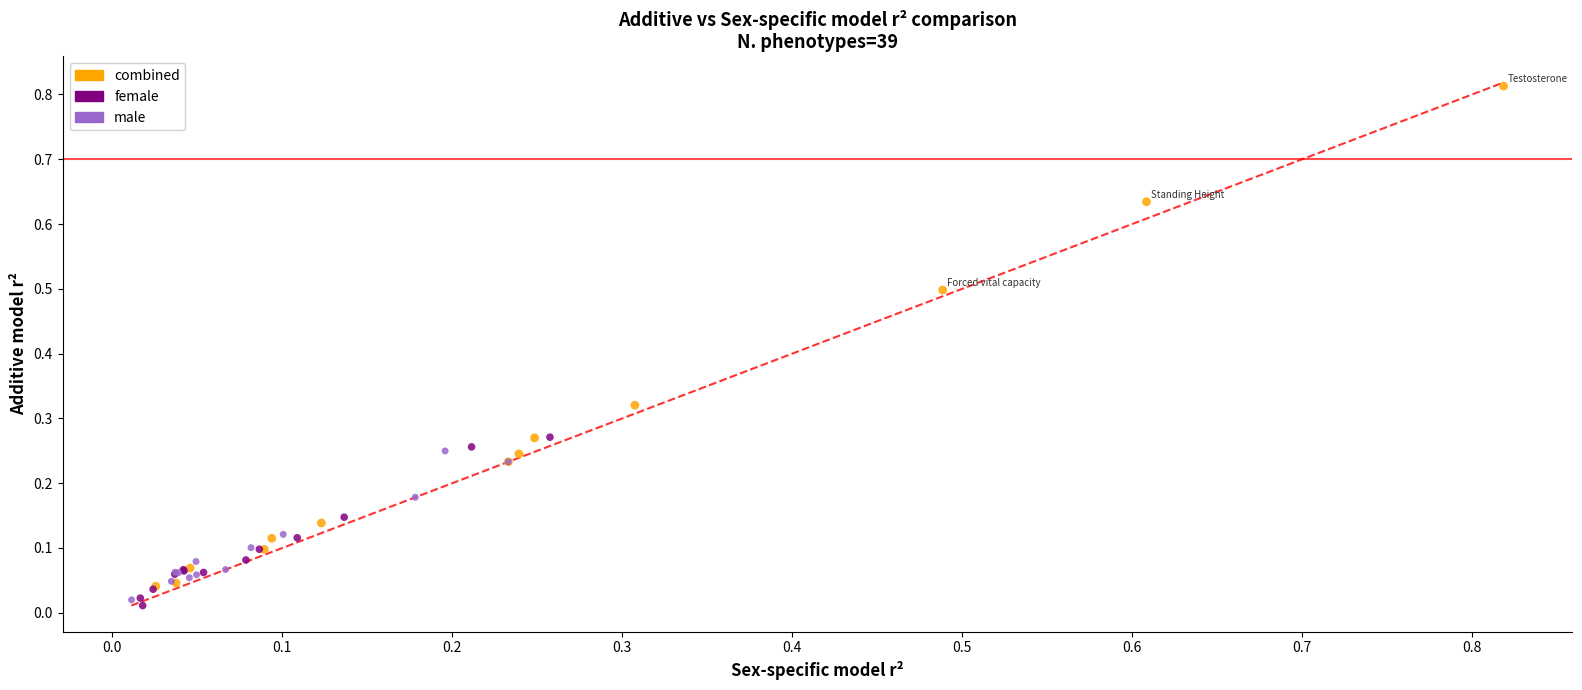

Which series reaches the maximum Y coordinate?

combined